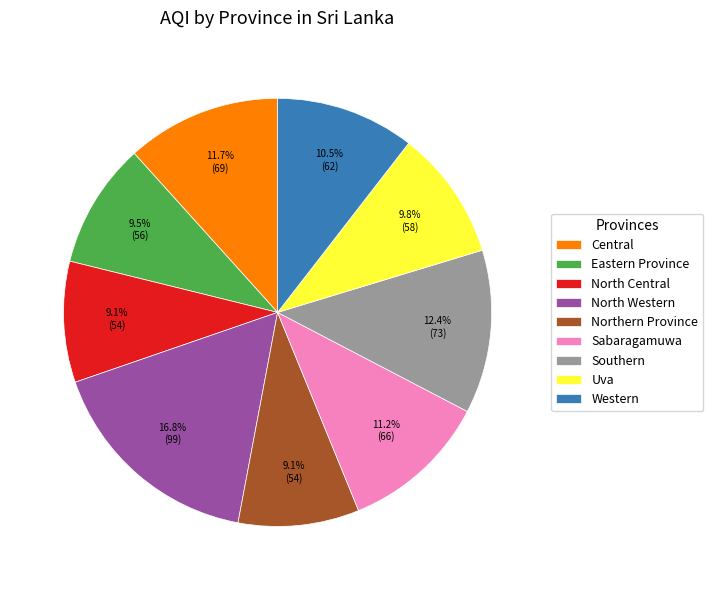

Is Uva the majority of the pie?

No